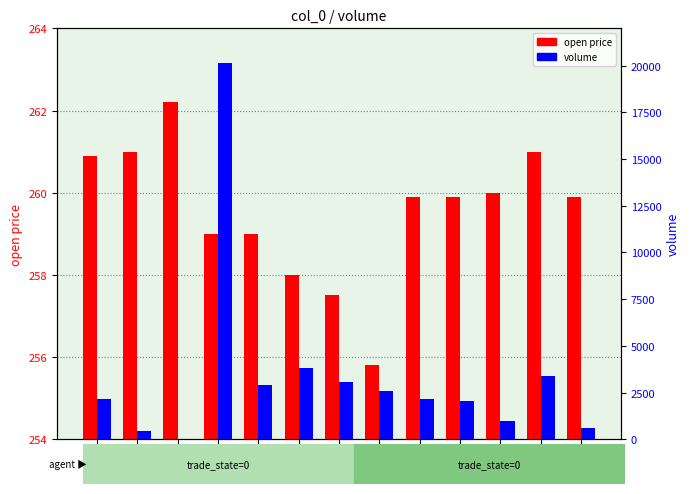

What is the average value of the open price series?

259.5